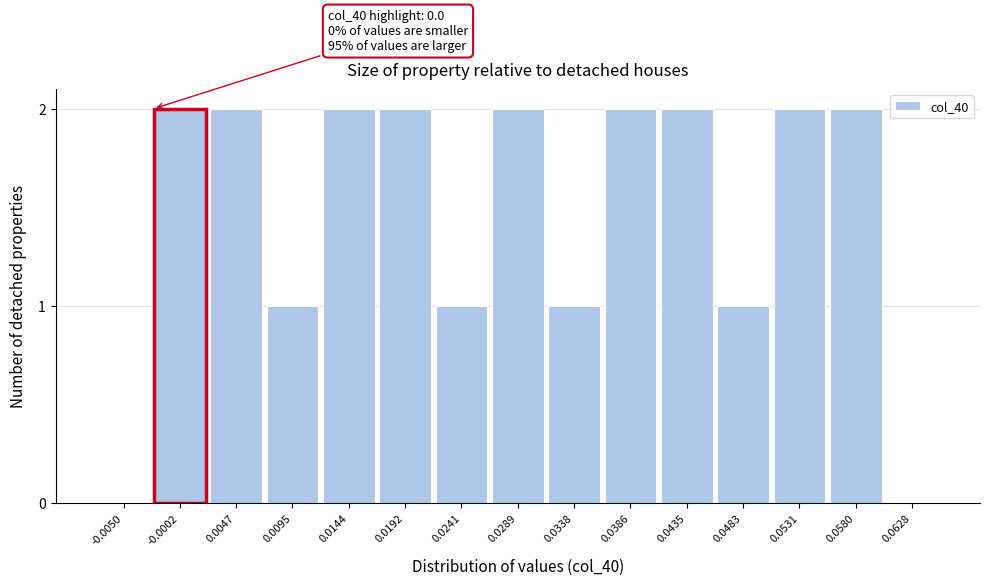

Reading left to right, list all the values displayed in this chart.

-0.0050=0	-0.0002=2	0.0047=2	0.0095=1	0.0144=2	0.0192=2	0.0241=1	0.0289=2	0.0338=1	0.0386=2	0.0435=2	0.0483=1	0.0531=2	0.0580=2	0.0628=0